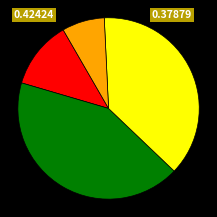

Does any single category account for the majority?

No